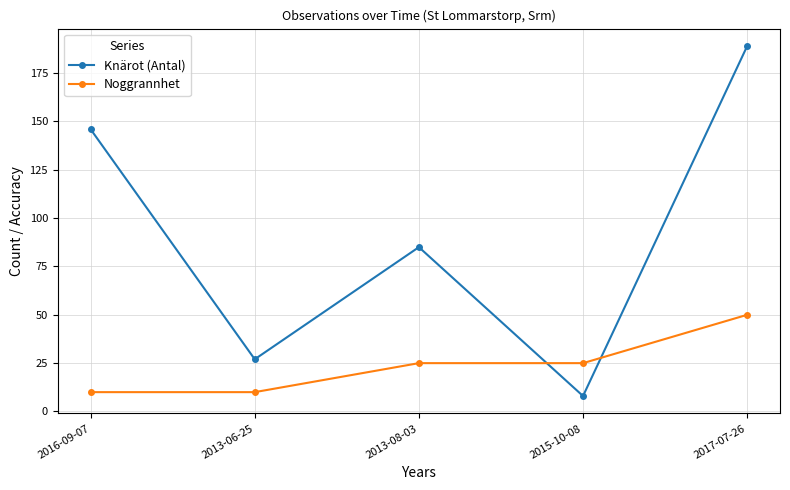

Between which two adjacent categories do Noggrannhet and Knärot (Antal) first intersect?

2013-08-03 and 2015-10-08